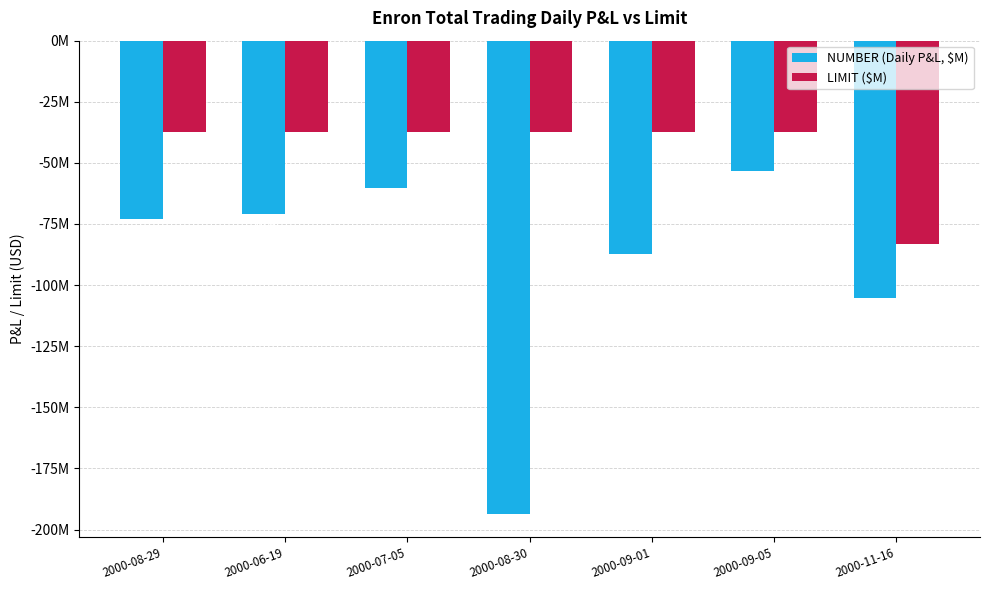

Reading left to right, list all the values displayed in this chart.

NUMBER (Daily P&L, $M): 2000-08-29=-73.0	2000-06-19=-70.9	2000-07-05=-60.3	2000-08-30=-193.4	2000-09-01=-87.1	2000-09-05=-53.5	2000-11-16=-105.4
LIMIT ($M): 2000-08-29=-37.5	2000-06-19=-37.5	2000-07-05=-37.5	2000-08-30=-37.5	2000-09-01=-37.5	2000-09-05=-37.5	2000-11-16=-83.0